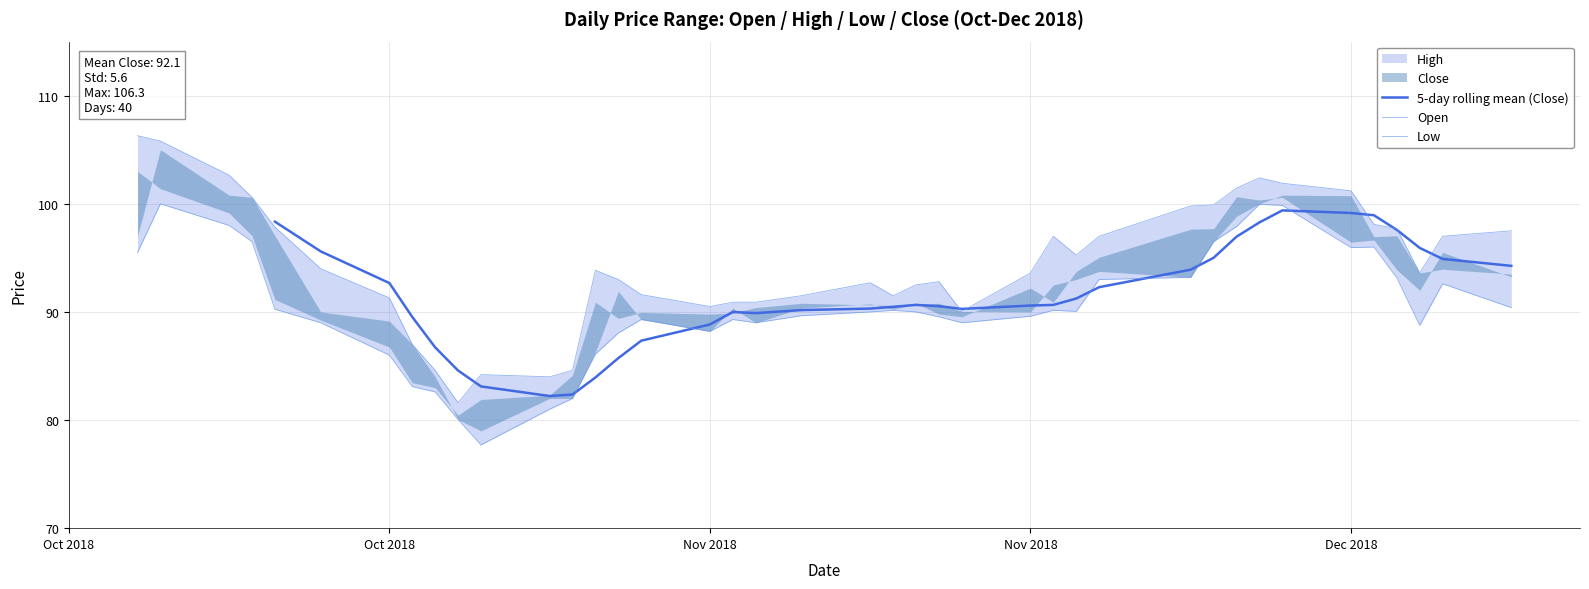

Where does the High series first go above 93?

Oct 2018